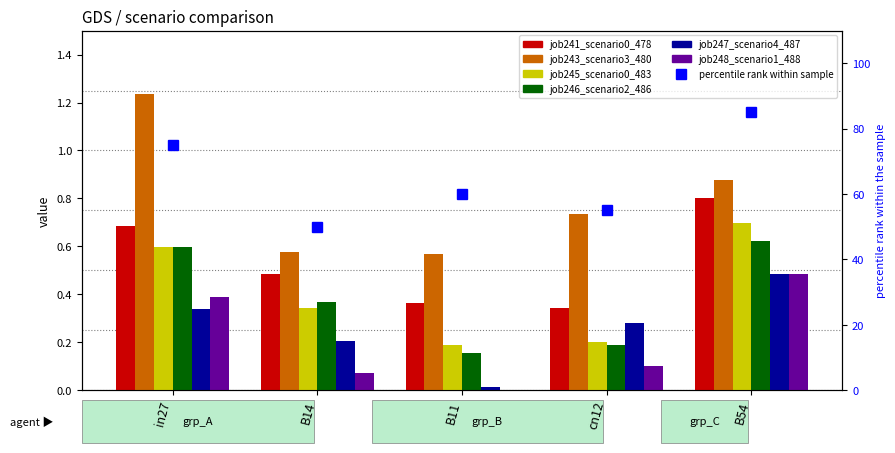

At which category does the chart reach its minimum across all series?

B11